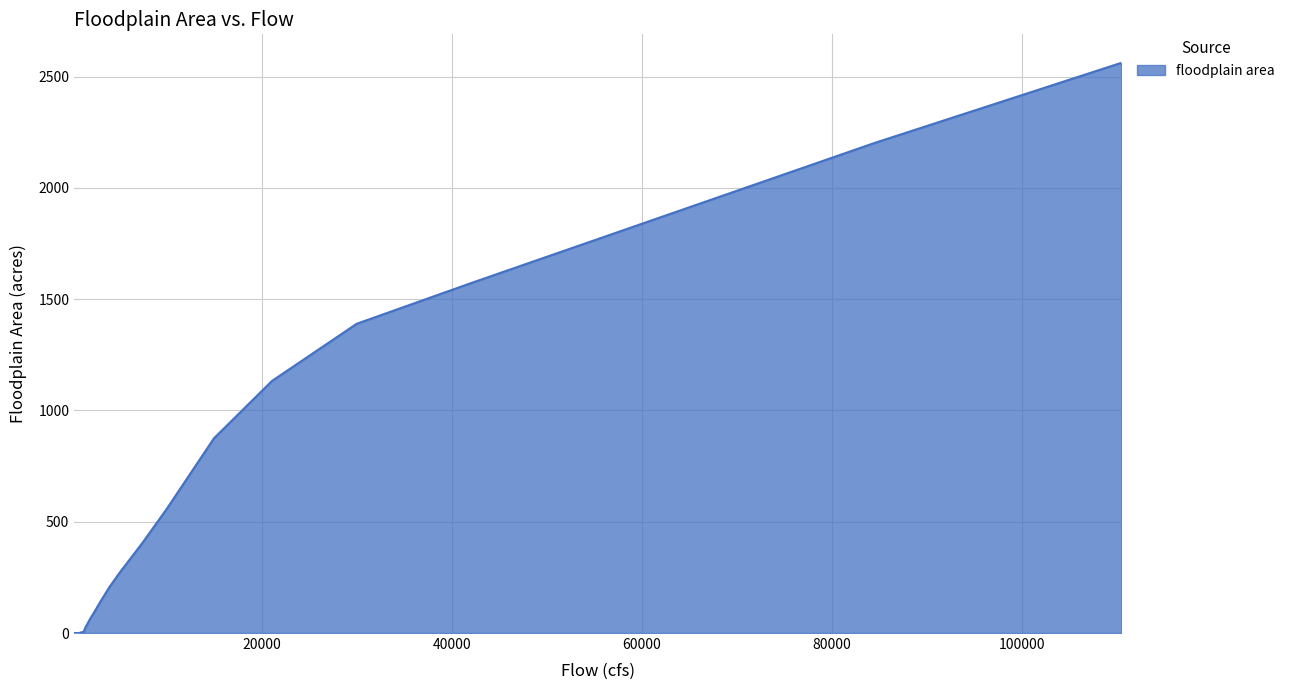

Count the number of data series in this chart.

1